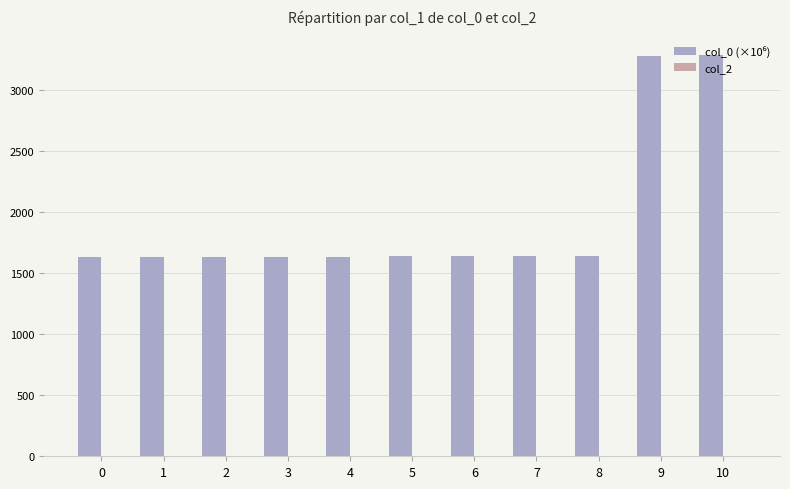

Approximately how many times larger is the value at 6 compared to 2?

1.0